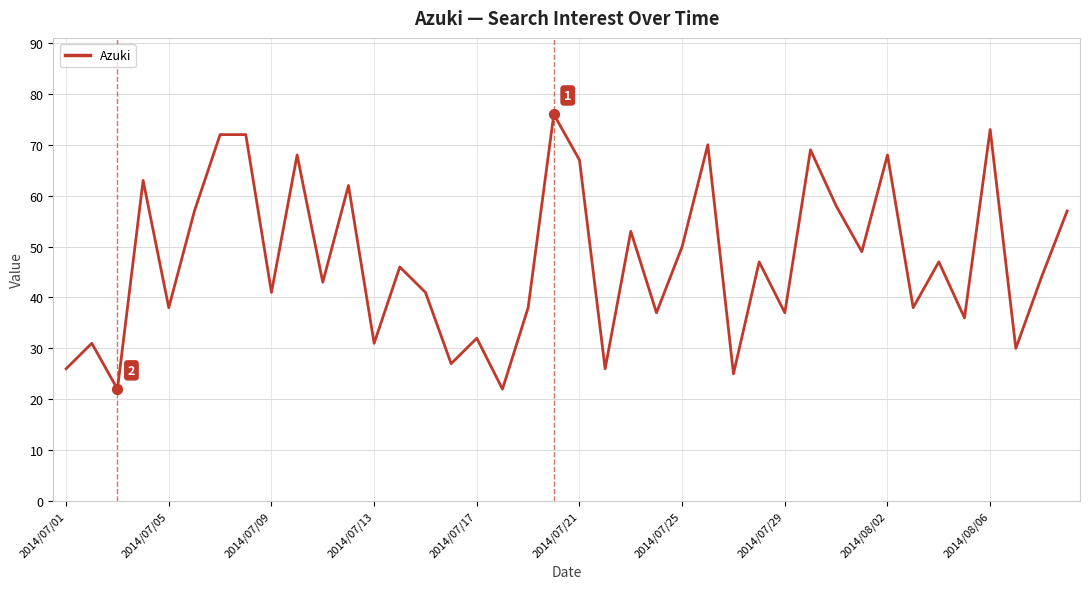

What is the difference between the maximum and minimum values?

54